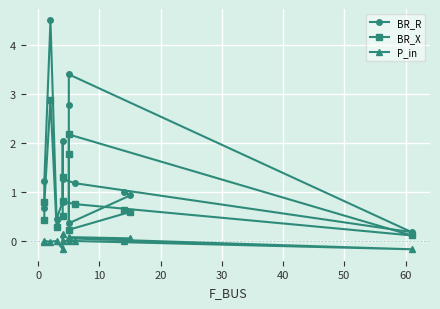

True or false: P_in and BR_R cross at least once.

False